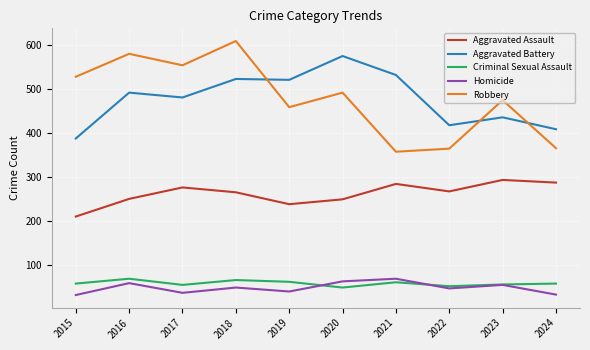

True or false: Aggravated Assault and Aggravated Battery cross at least once.

False